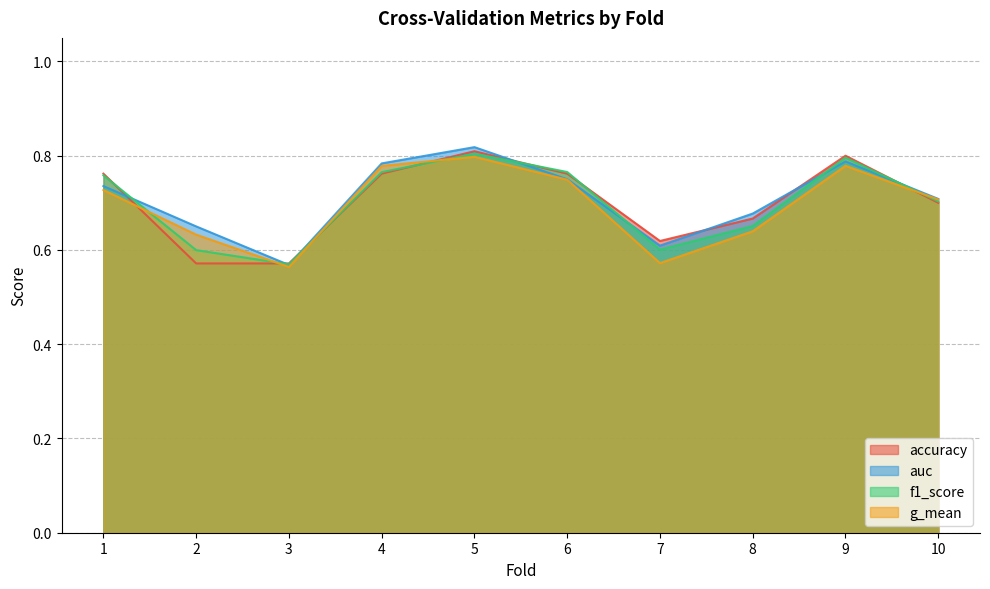

Where is the first local maximum for g_mean?

5